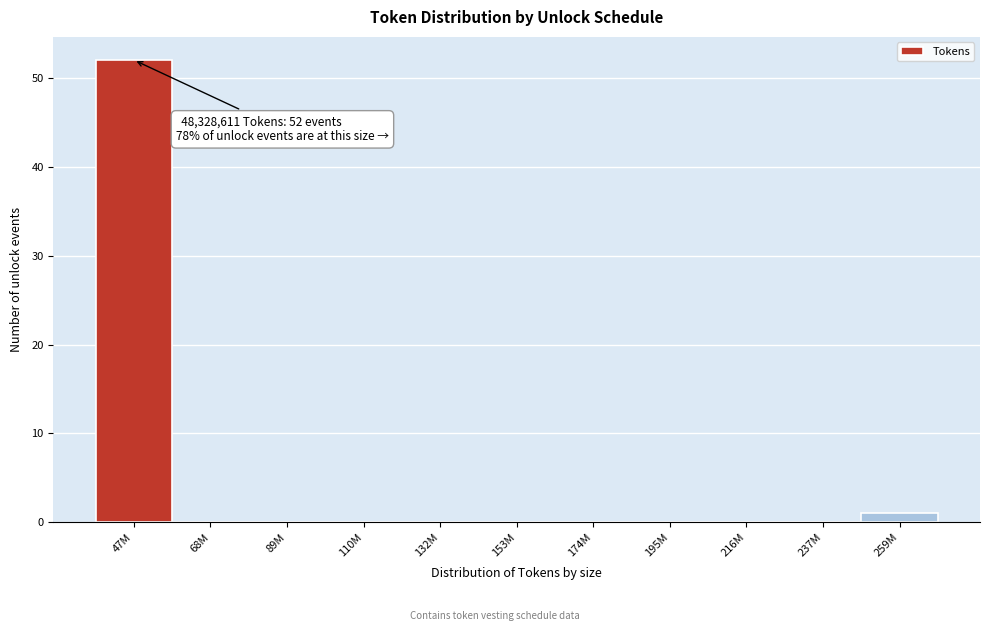

Reading right to left, what are all the values shown in this chart?

259M=1	237M=0	216M=0	195M=0	174M=0	153M=0	132M=0	110M=0	89M=0	68M=0	47M=52